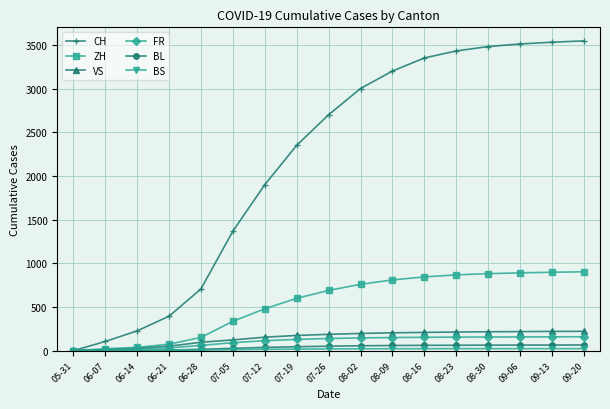

Count the number of categories in the chart.

17